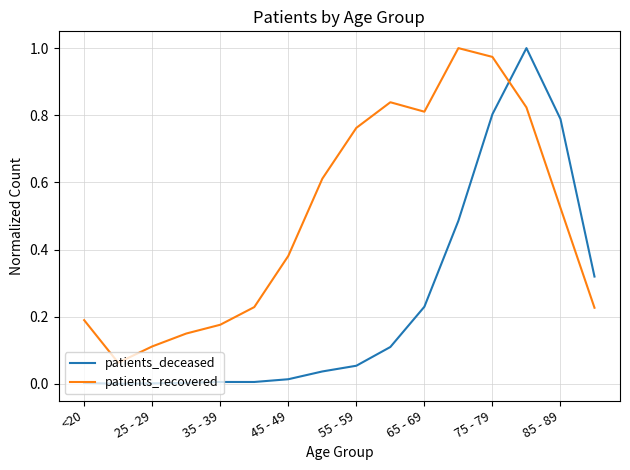

Which series has the largest total across all categories?

patients_recovered